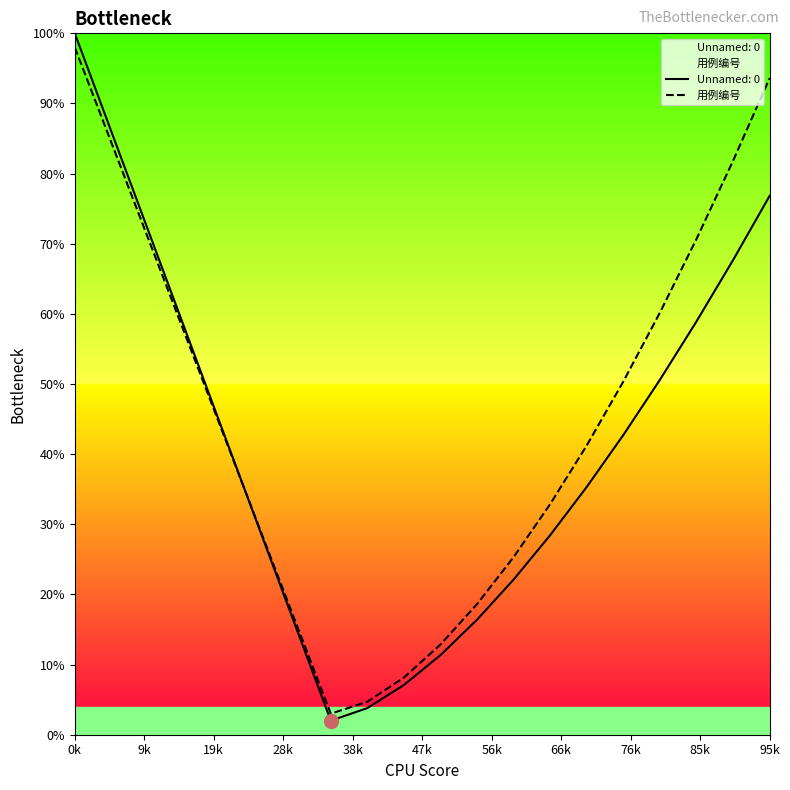

Is it true that the value at 11 is 31.1?

False